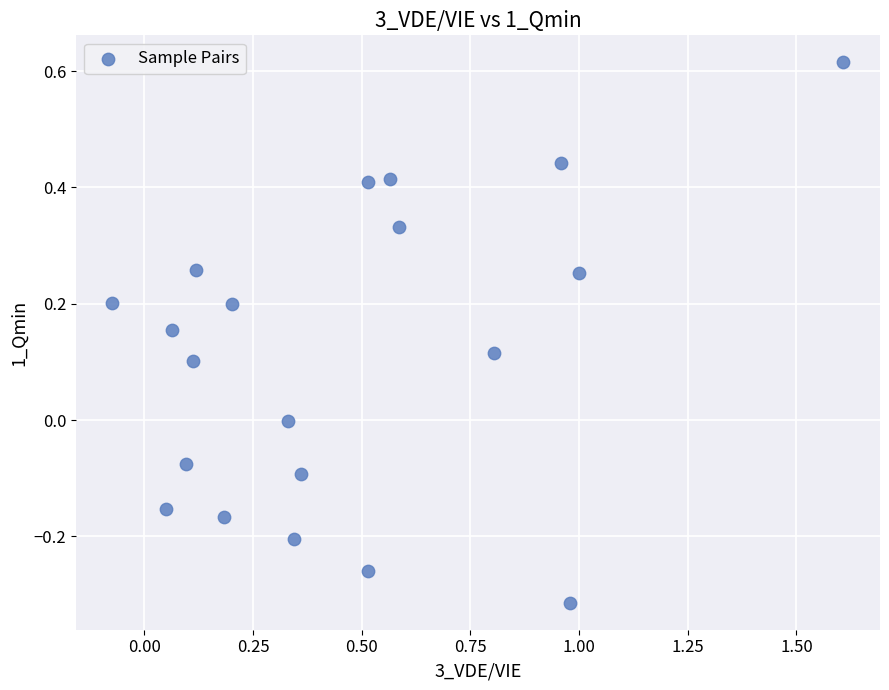

What is the range of Y values (max minus min)?

0.9